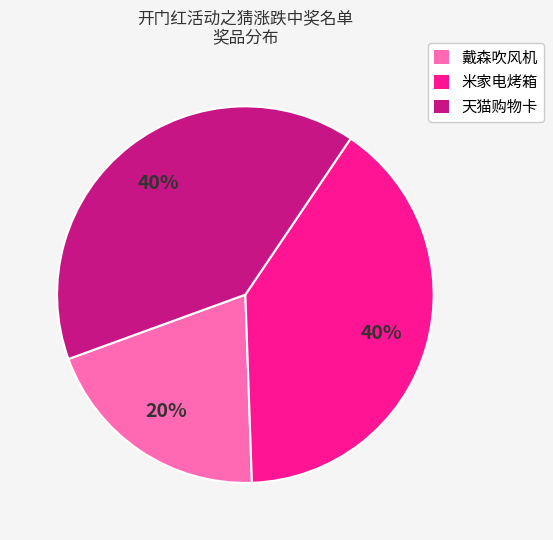

Combined, do 天猫购物卡 and 戴森吹风机 account for over 50%?

Yes